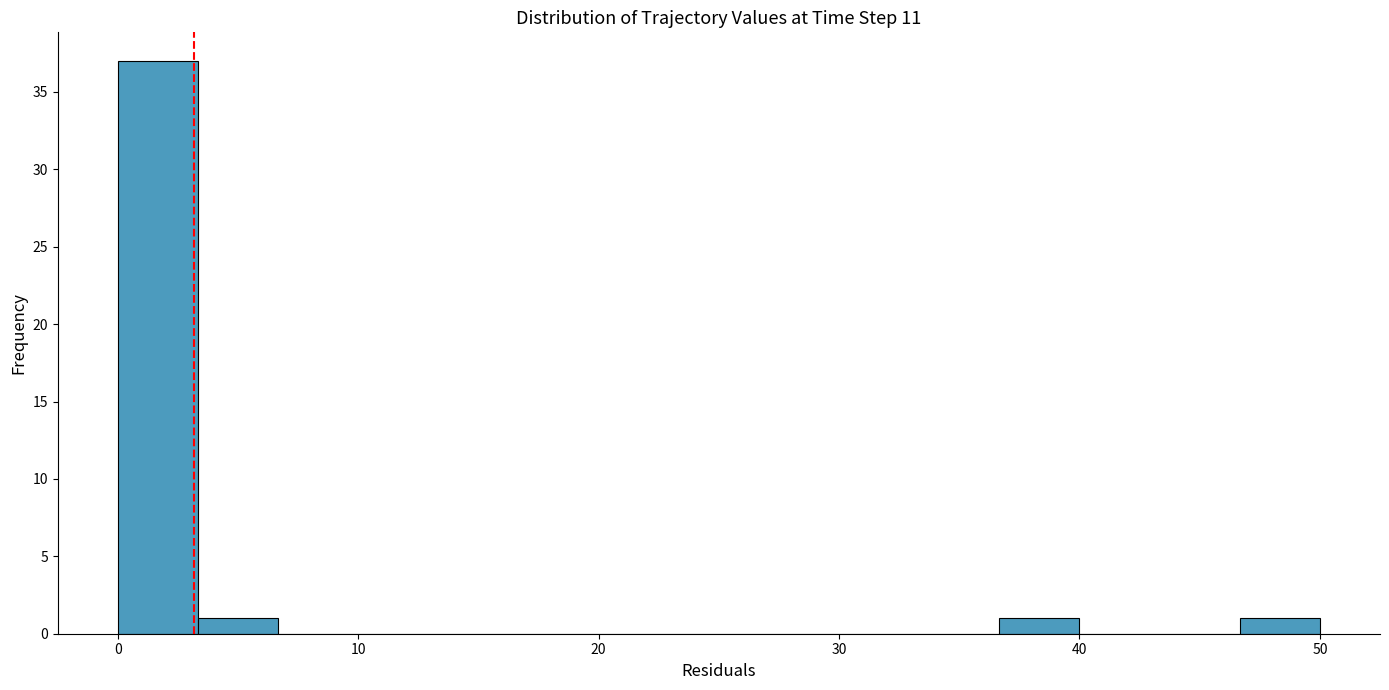

Around what value on the x-axis is the tallest bar? Give the approximate position of its centre, as read against the axis.

2